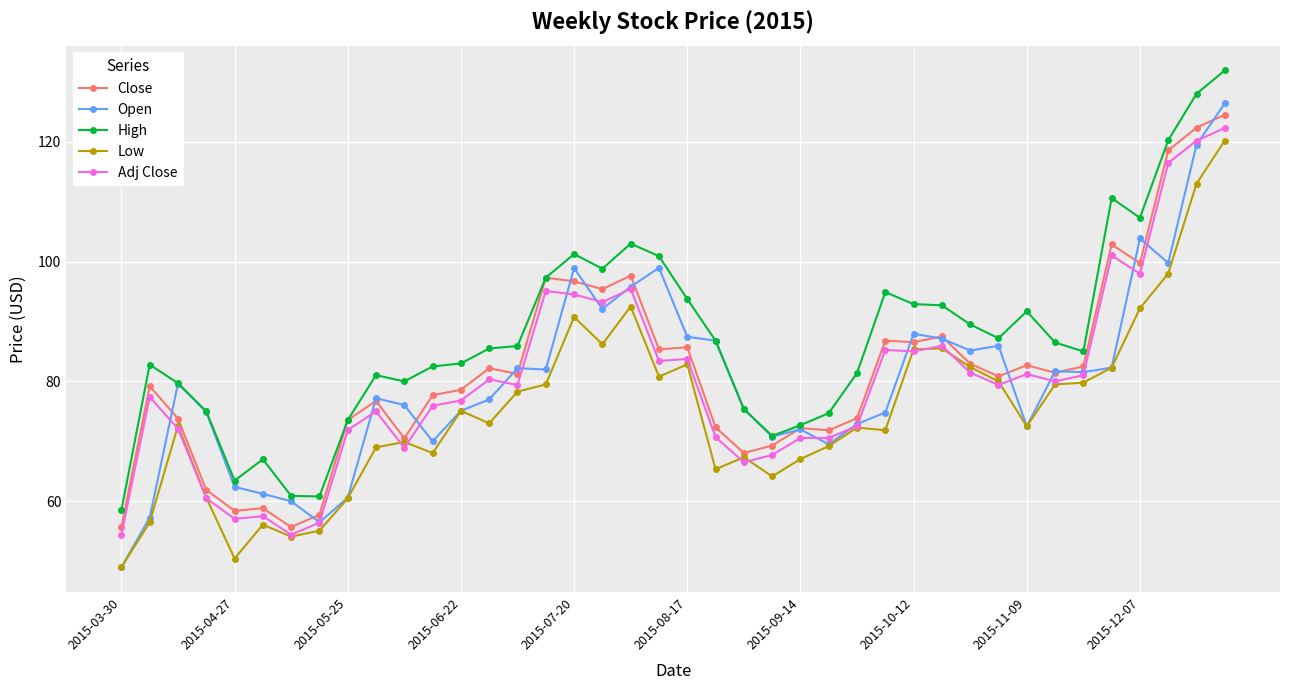

True or false: Low and High intersect in this chart.

False